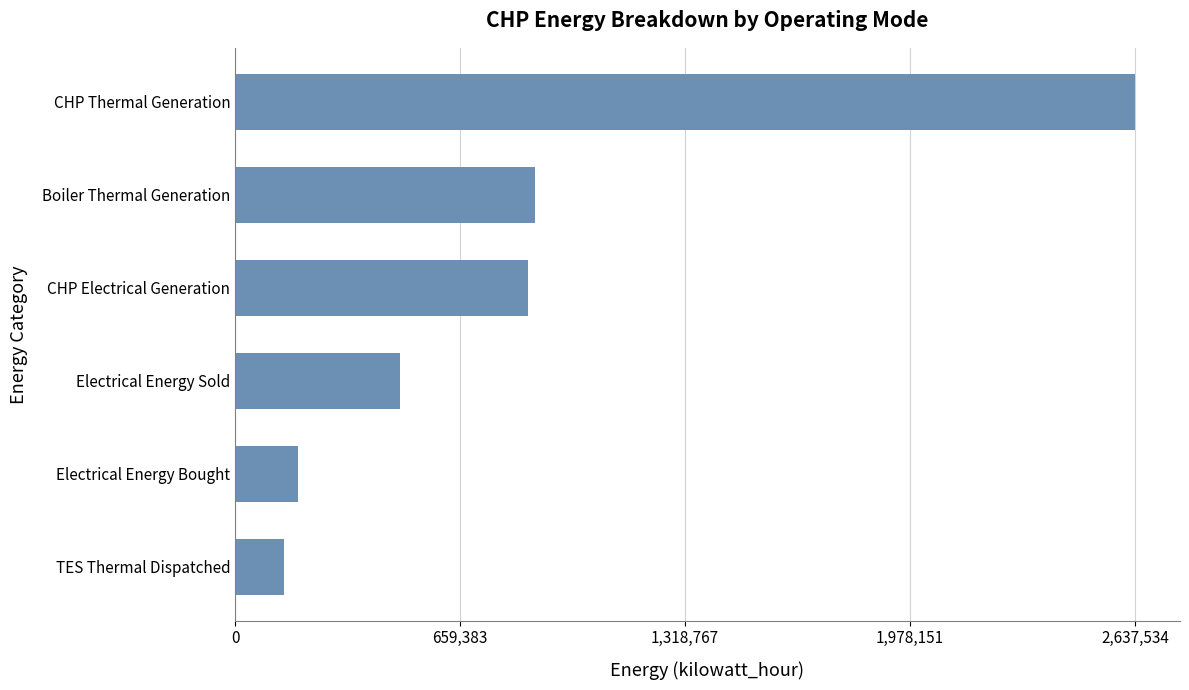

Is it true that the value at Electrical Energy Bought is 313624.6?

False